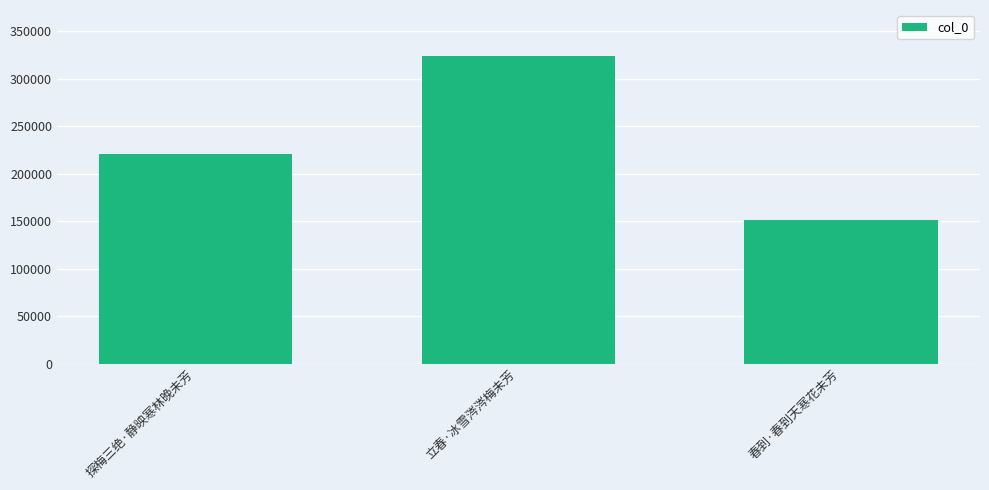

Does the chart contain stacked bars?

No